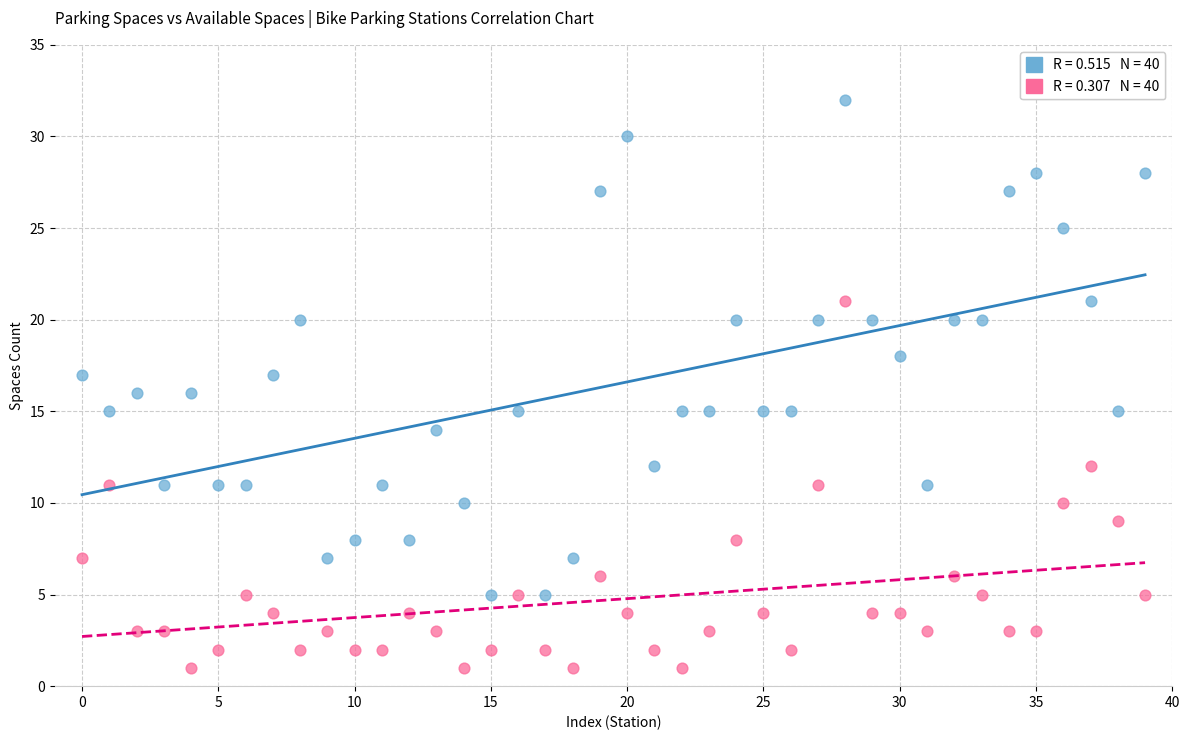

Across all data points, what is the range of Y values (max minus min)?

31